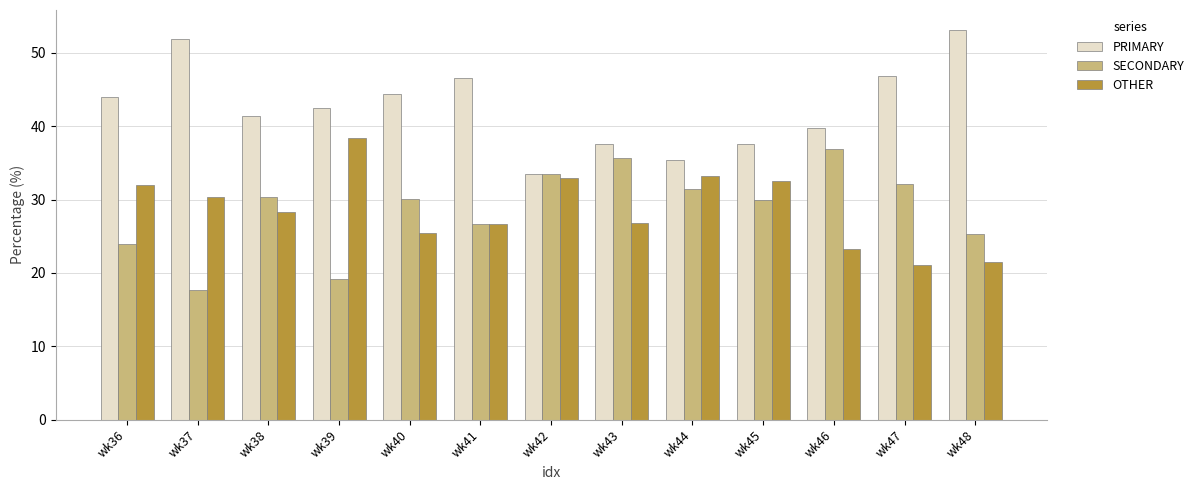

Which category has the highest value in the SECONDARY series?

wk46